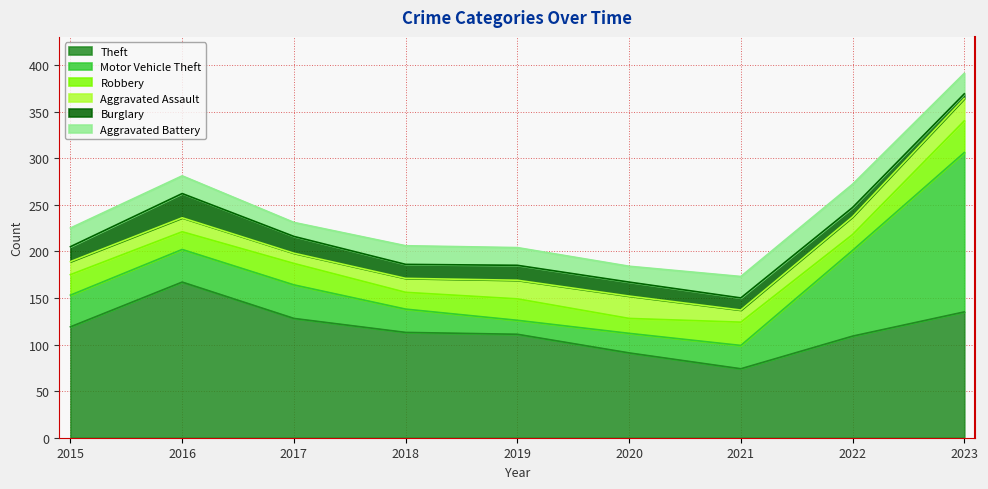

Reading right to left, transcribe all the data shown in this chart.

Theft: 135	109	74	91	111	113	128	167	119
Motor Vehicle Theft: 171	92	25	21	15	25	36	35	34
Robbery: 34	17	25	16	23	18	23	19	22
Aggravated Assault: 24	19	13	24	20	15	11	15	14
Burglary: 5	10	13	15	16	15	18	26	16
Aggravated Battery: 22	25	23	17	19	20	15	19	20